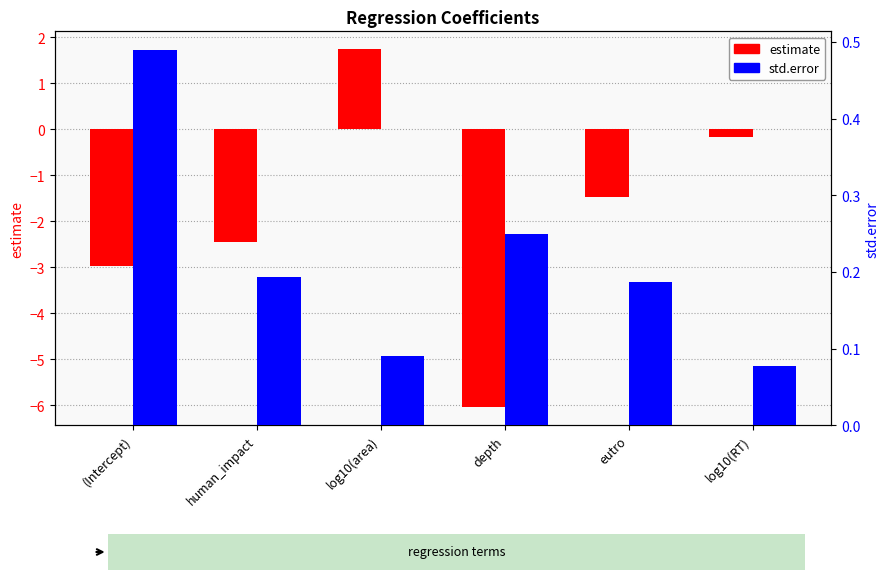

Between (Intercept) and log10(area), which is larger?

log10(area)